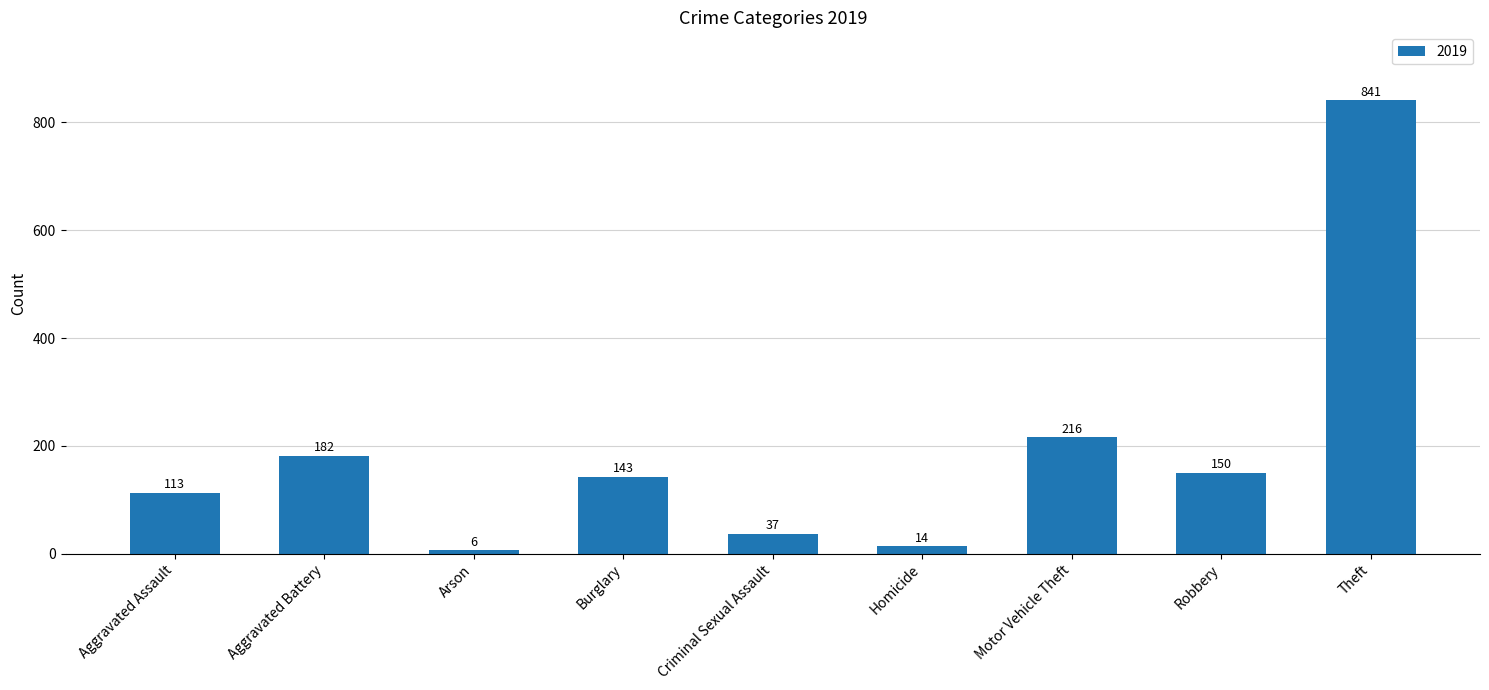

The chart shows a value of 113 at Aggravated Assault. True or false?

True